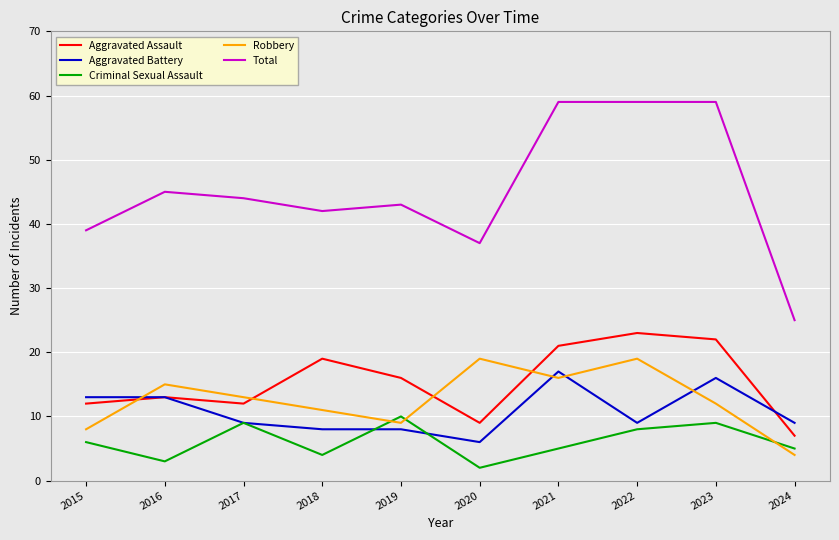

What is the total value across all series at 2015?

78